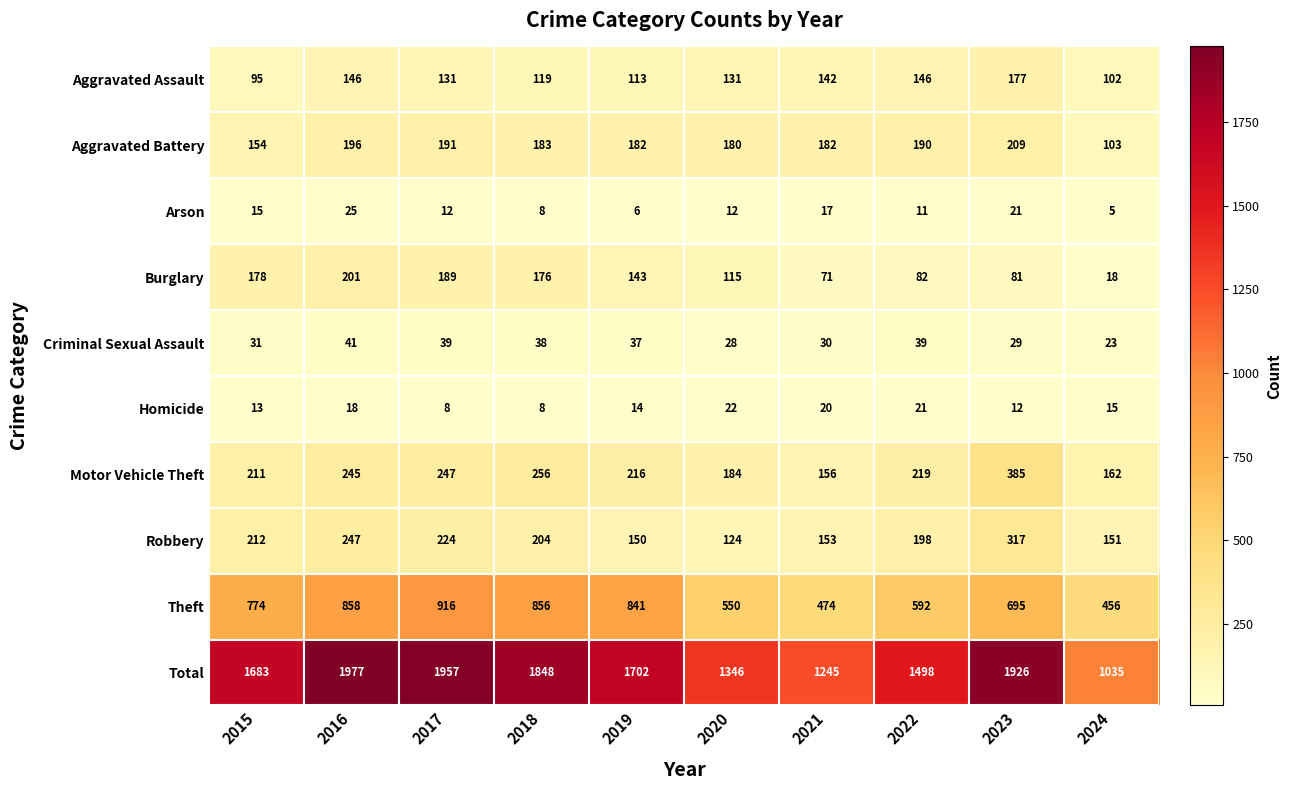

Which series has the largest total across all categories?

Total